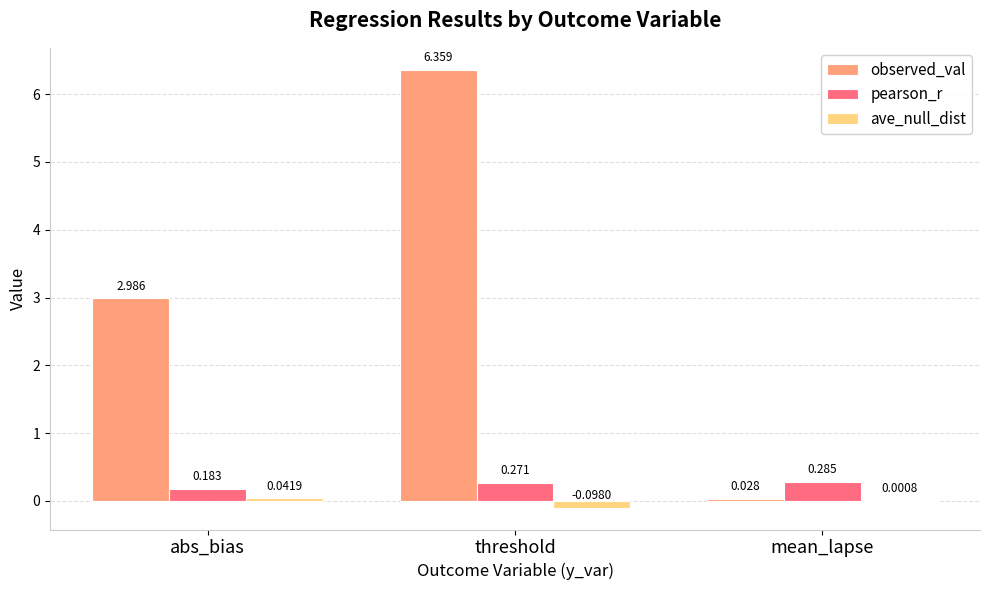

At which label does observed_val first exceed 2?

abs_bias